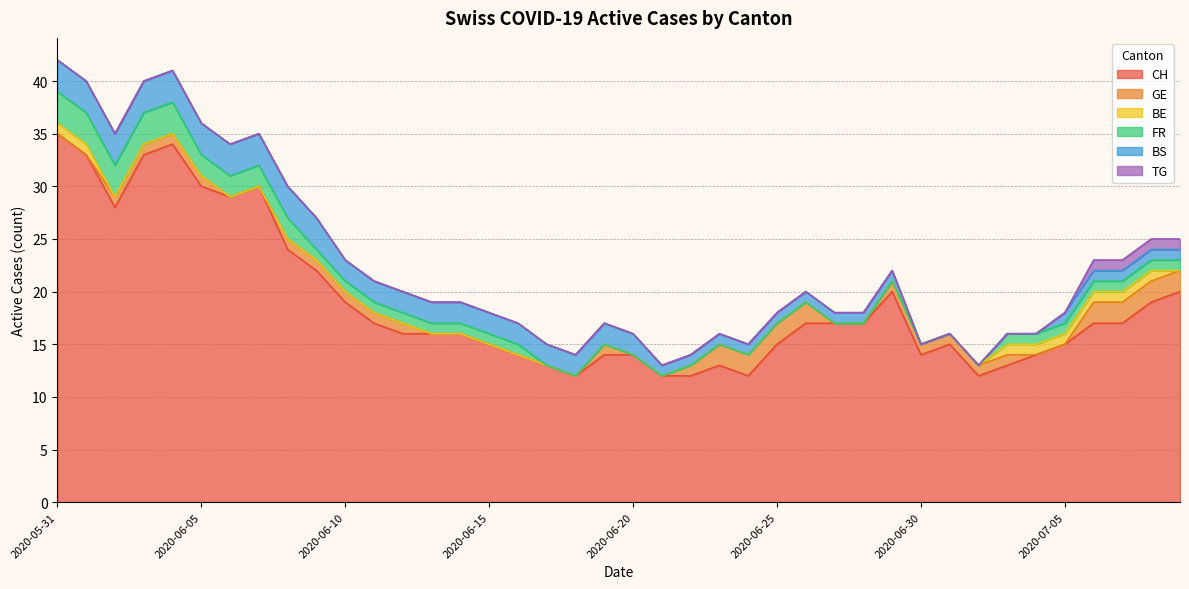

Which series has the largest range (max minus min)?

CH